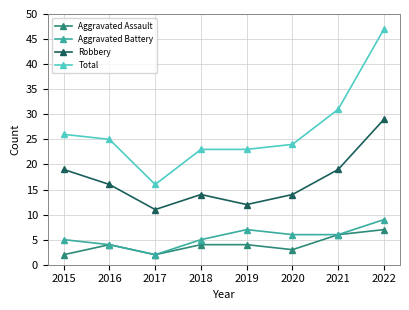

What is the total value across all series at 2018?

46